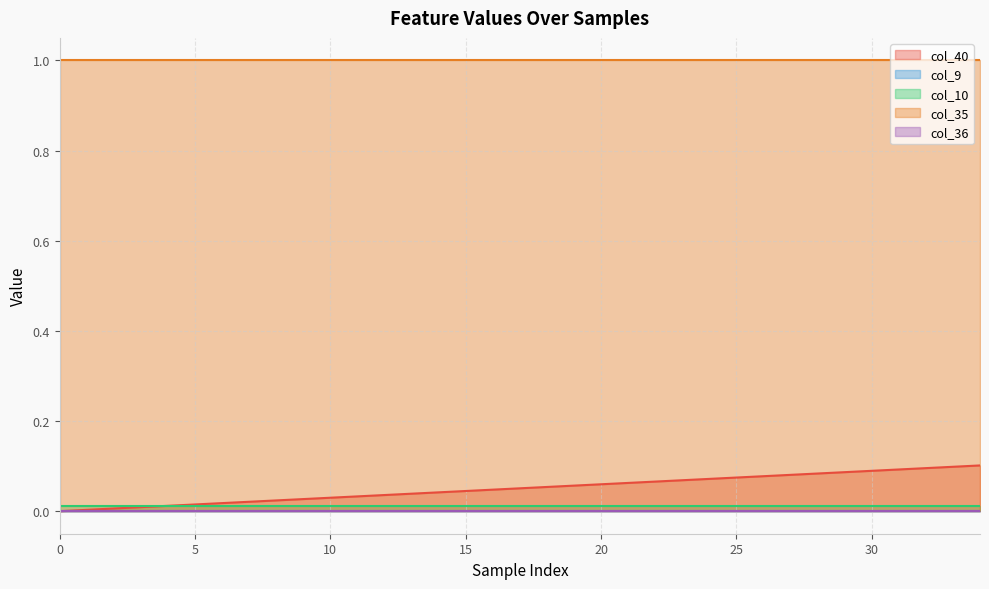

Reading left to right, list all the values displayed in this chart.

col_40: 0=0.0	1=0.0	2=0.0	3=0.0	4=0.0	5=0.0	6=0.0	7=0.0	8=0.0	9=0.0	10=0.0	11=0.0	12=0.0	13=0.0	14=0.0	15=0.0	16=0.0	17=0.1	18=0.1	19=0.1	20=0.1	21=0.1	22=0.1	23=0.1	24=0.1	25=0.1	26=0.1	27=0.1	28=0.1	29=0.1	30=0.1	31=0.1	32=0.1	33=0.1	34=0.1
col_9: 0=0.0	1=0.0	2=0.0	3=0.0	4=0.0	5=0.0	6=0.0	7=0.0	8=0.0	9=0.0	10=0.0	11=0.0	12=0.0	13=0.0	14=0.0	15=0.0	16=0.0	17=0.0	18=0.0	19=0.0	20=0.0	21=0.0	22=0.0	23=0.0	24=0.0	25=0.0	26=0.0	27=0.0	28=0.0	29=0.0	30=0.0	31=0.0	32=0.0	33=0.0	34=0.0
col_10: 0=0.0	1=0.0	2=0.0	3=0.0	4=0.0	5=0.0	6=0.0	7=0.0	8=0.0	9=0.0	10=0.0	11=0.0	12=0.0	13=0.0	14=0.0	15=0.0	16=0.0	17=0.0	18=0.0	19=0.0	20=0.0	21=0.0	22=0.0	23=0.0	24=0.0	25=0.0	26=0.0	27=0.0	28=0.0	29=0.0	30=0.0	31=0.0	32=0.0	33=0.0	34=0.0
col_35: 0=1.0	1=1.0	2=1.0	3=1.0	4=1.0	5=1.0	6=1.0	7=1.0	8=1.0	9=1.0	10=1.0	11=1.0	12=1.0	13=1.0	14=1.0	15=1.0	16=1.0	17=1.0	18=1.0	19=1.0	20=1.0	21=1.0	22=1.0	23=1.0	24=1.0	25=1.0	26=1.0	27=1.0	28=1.0	29=1.0	30=1.0	31=1.0	32=1.0	33=1.0	34=1.0
col_36: 0=0.0	1=0.0	2=0.0	3=0.0	4=0.0	5=0.0	6=0.0	7=0.0	8=0.0	9=0.0	10=0.0	11=0.0	12=0.0	13=0.0	14=0.0	15=0.0	16=0.0	17=0.0	18=0.0	19=0.0	20=0.0	21=0.0	22=0.0	23=0.0	24=0.0	25=0.0	26=0.0	27=0.0	28=0.0	29=0.0	30=0.0	31=0.0	32=0.0	33=0.0	34=0.0